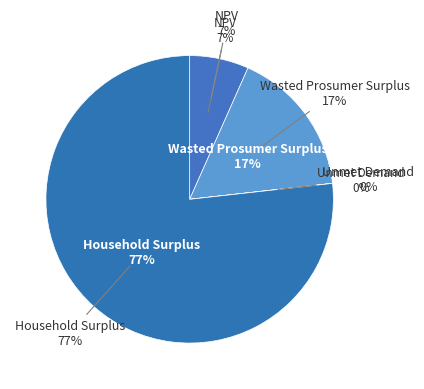

Rank the categories by value from lowest to highest.

Unmet Demand, NPV, Wasted Prosumer Surplus, Household Surplus